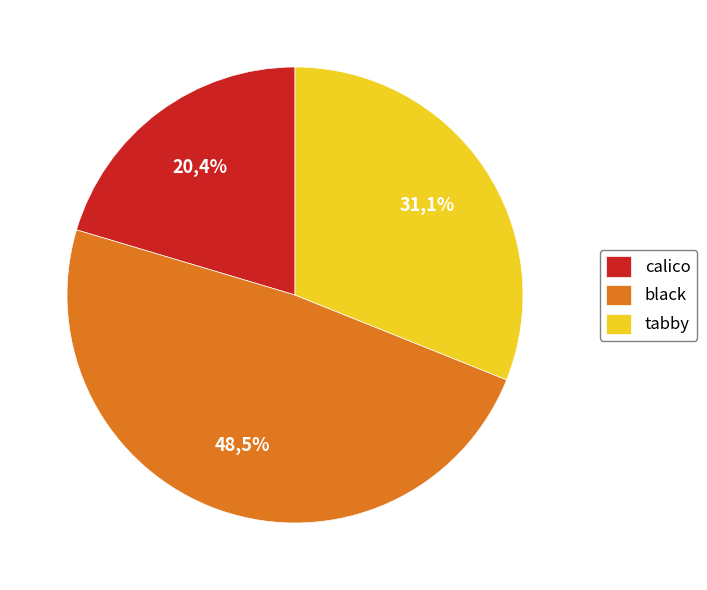

What portion of the pie excludes calico?

79.6%